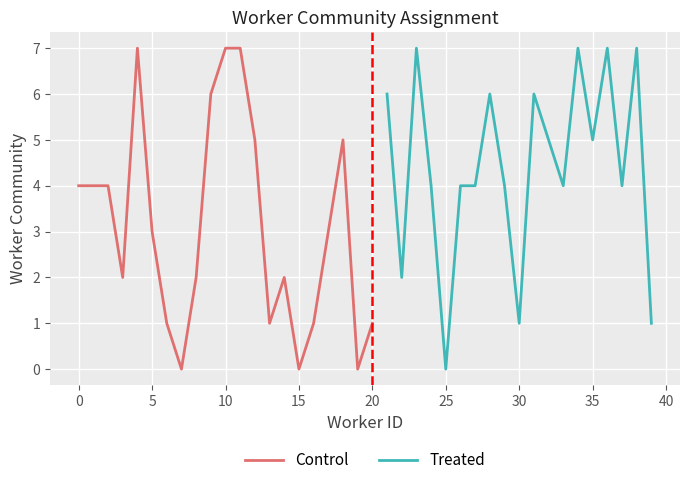

What is the value of the 29th point from the left?

6